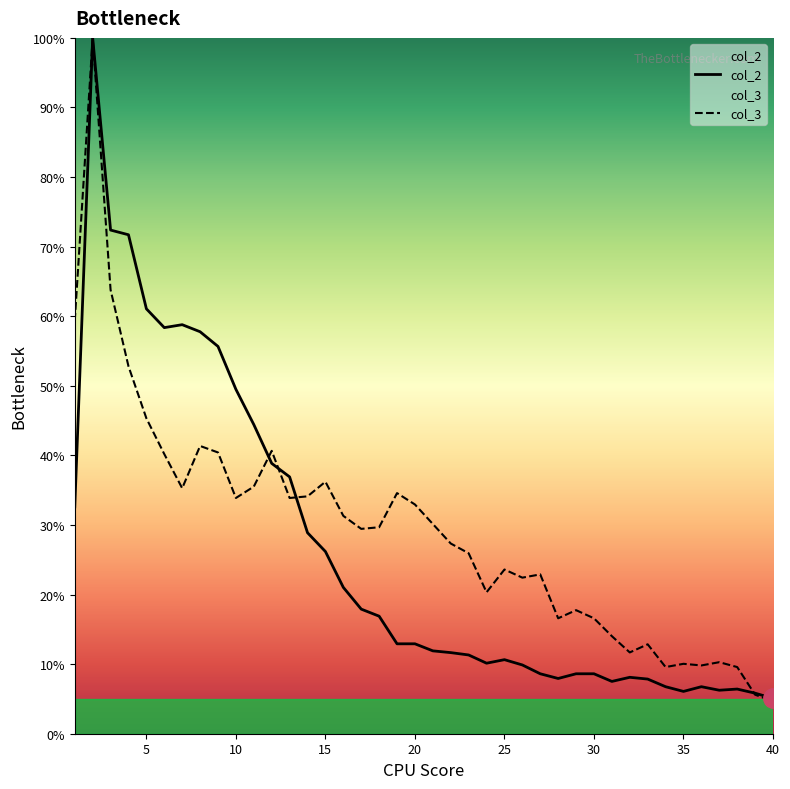

How many values in the col_2 series exceed 12?

20